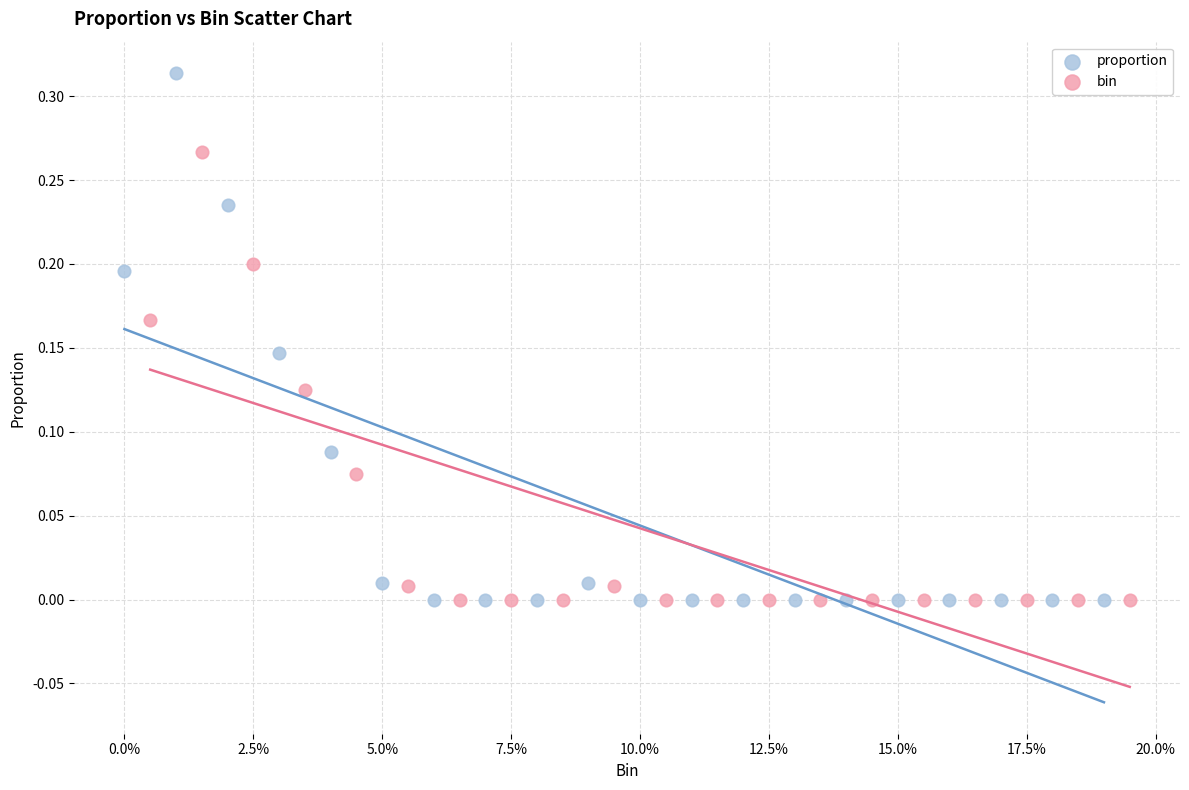

Which series has the widest spread of Y values?

proportion